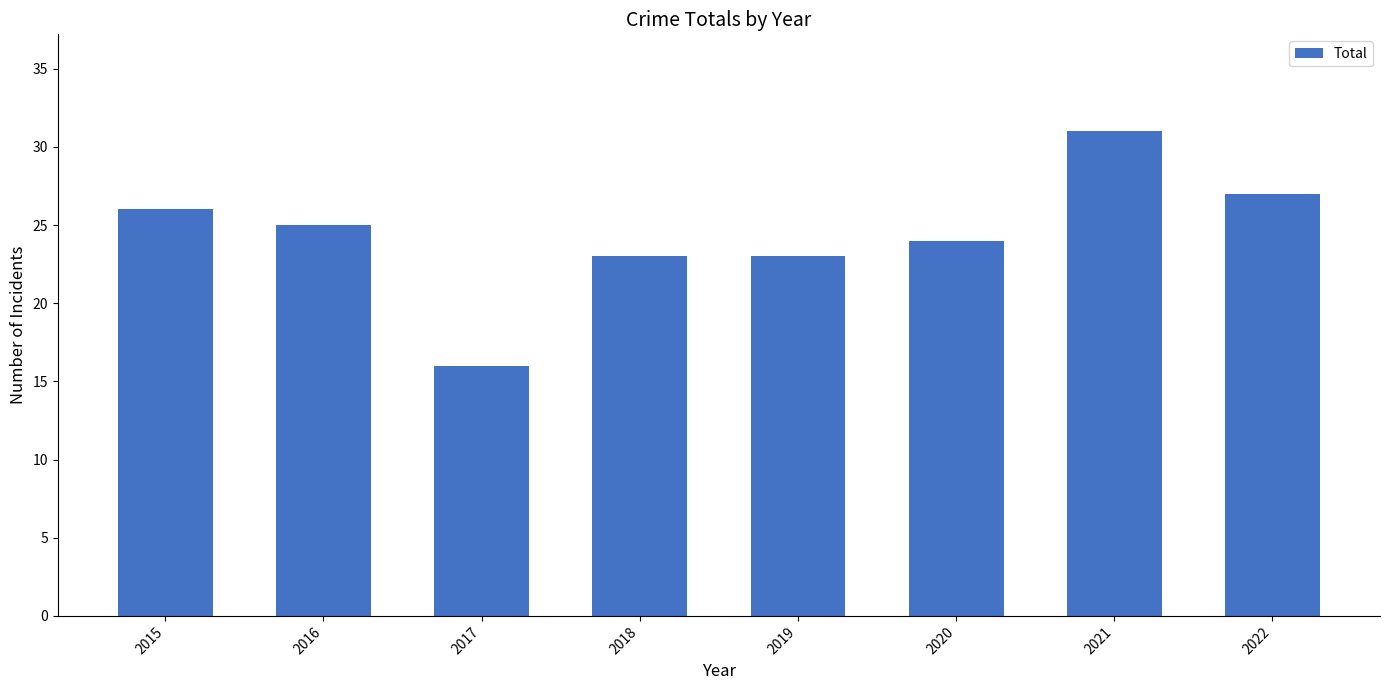

The chart shows a value of 16 at 2017. True or false?

True